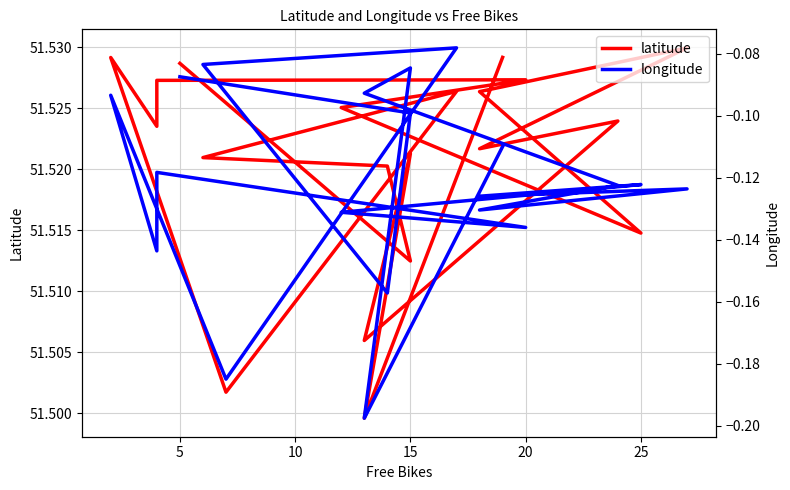

Which series has the largest range (max minus min)?

longitude